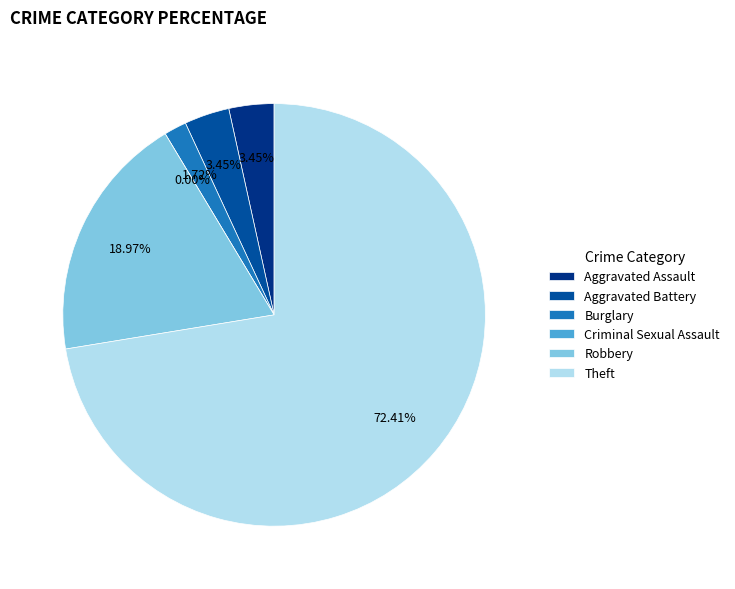

What portion of the pie excludes Robbery?

81.0%